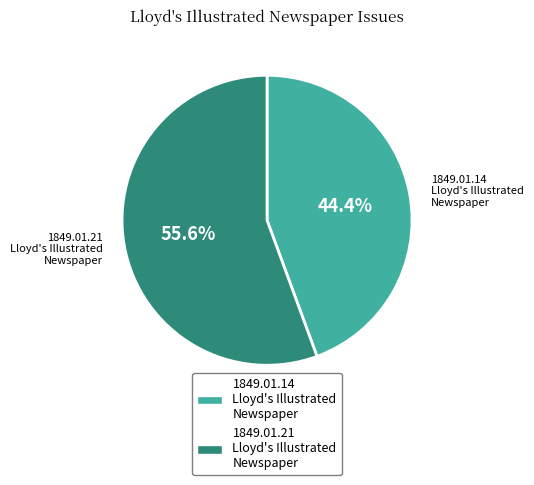

Does any single category account for the majority?

Yes